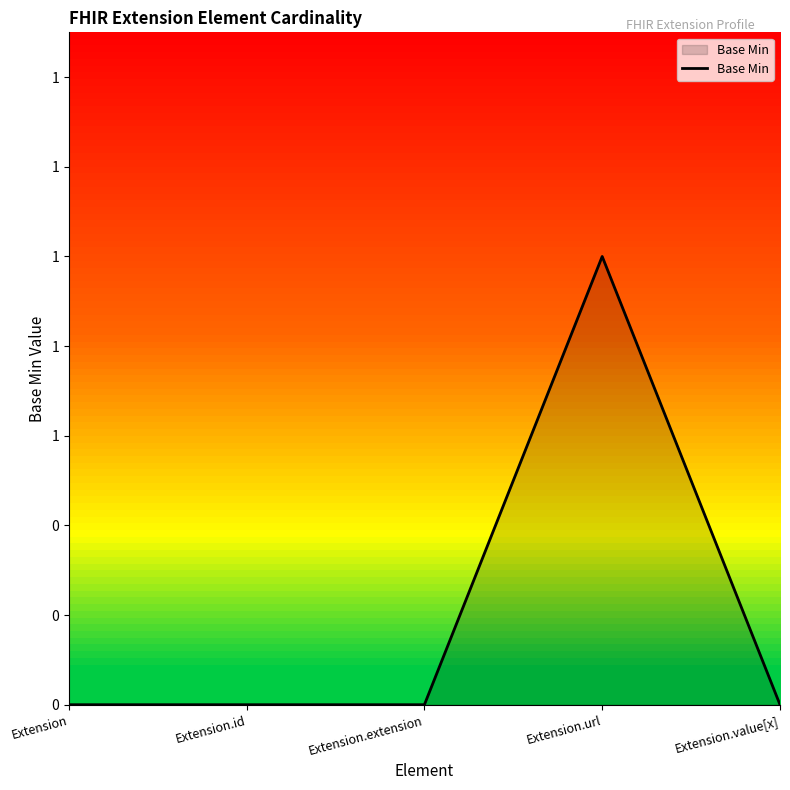

What position from the right is Extension.id?

4